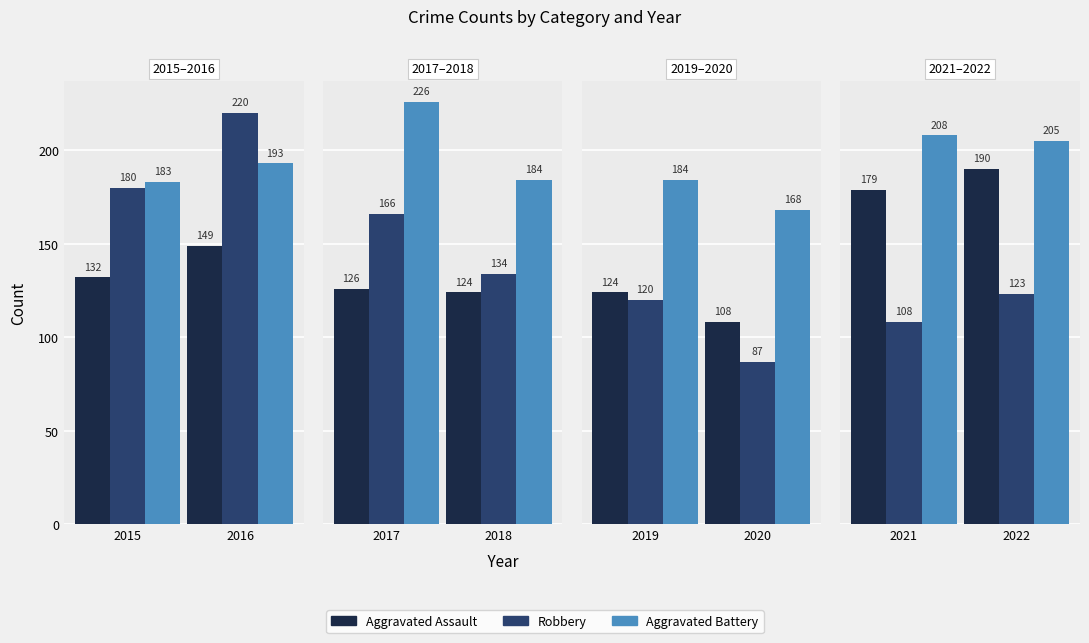

Is the value of Aggravated Battery at 2021 greater than the value of Aggravated Assault at 2022?

Yes